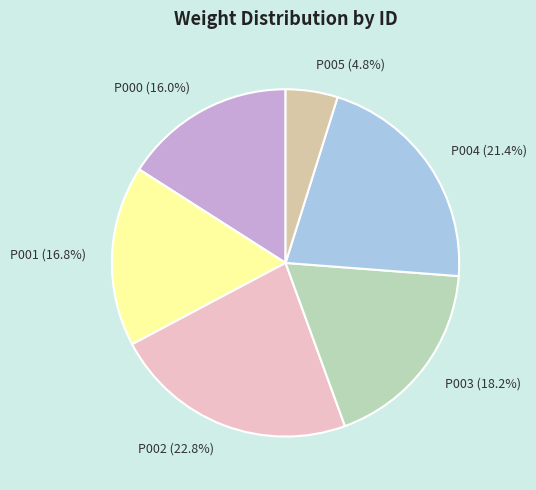

To the nearest percent, what is the combined percentage of P005 and P000?

21%